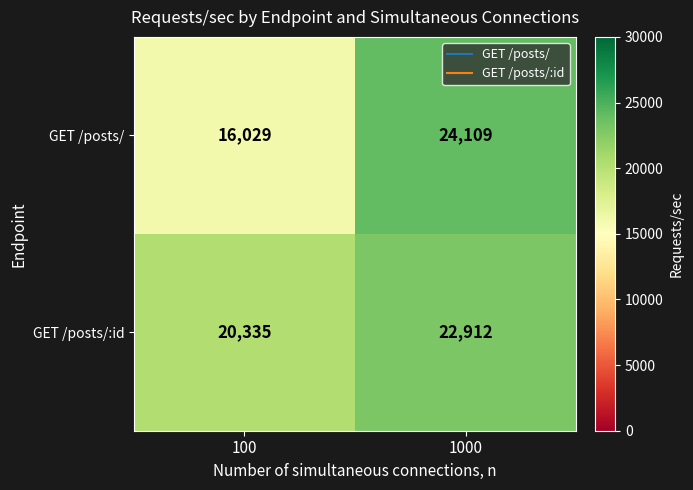

At how many categories does at least one series exceed 19790?

2